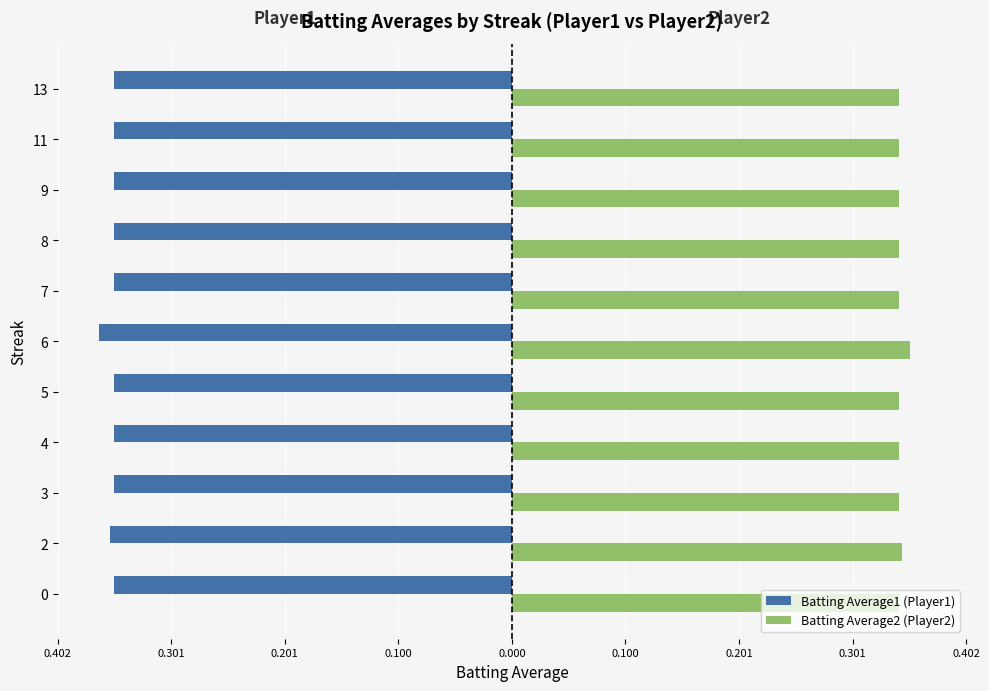

What are all the series names shown in the legend?

Batting Average1 (Player1), Batting Average2 (Player2)